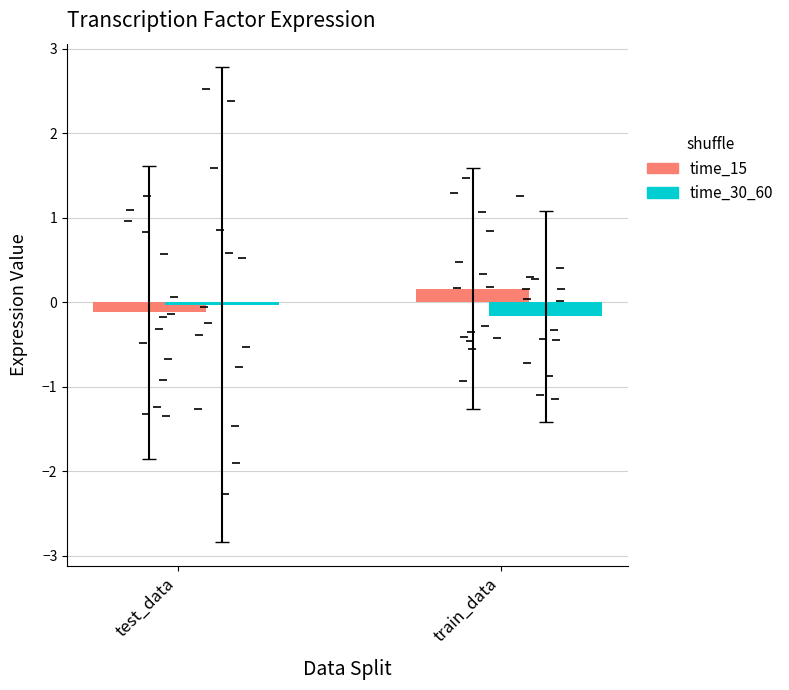

Reading left to right, transcribe all the data shown in this chart.

time_15: -0.1	0.2
time_30_60: -0.0	-0.2